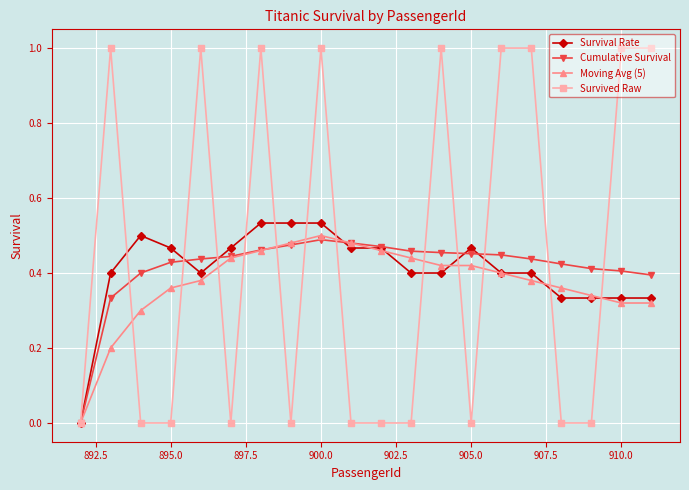

Which series ends up on top after the final intersection of Moving Avg (5) and Survived Raw?

Survived Raw